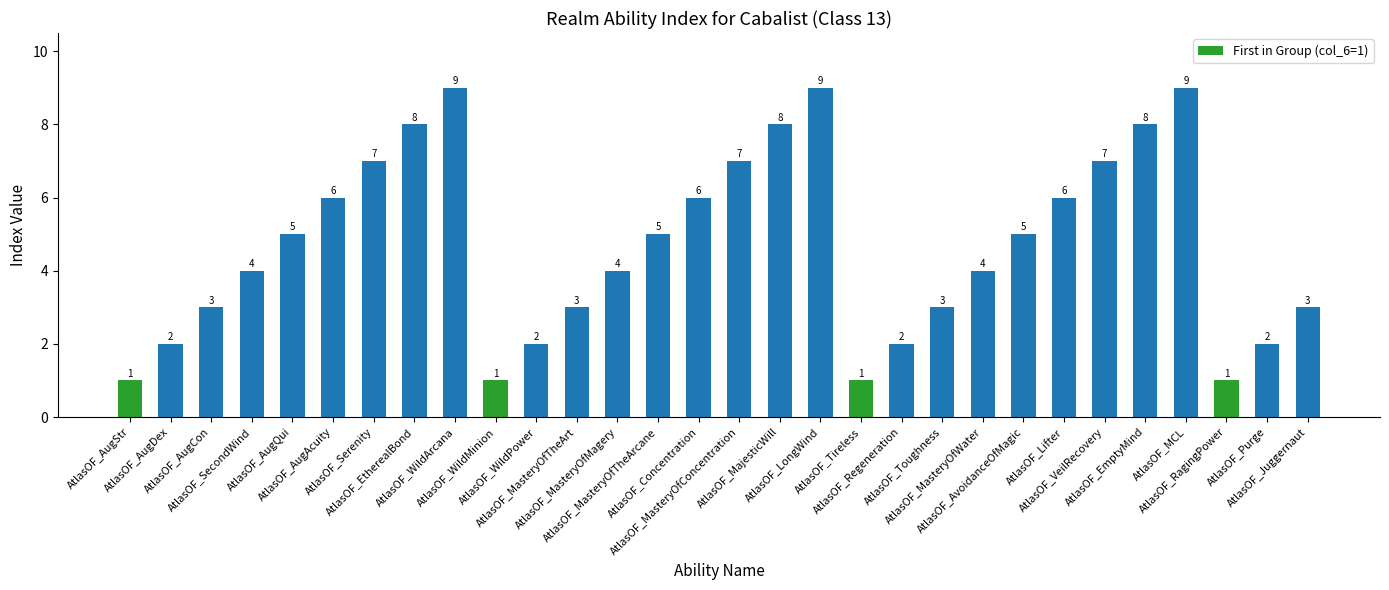

What is the label of the 10th bar from the right?

AtlasOF_Toughness